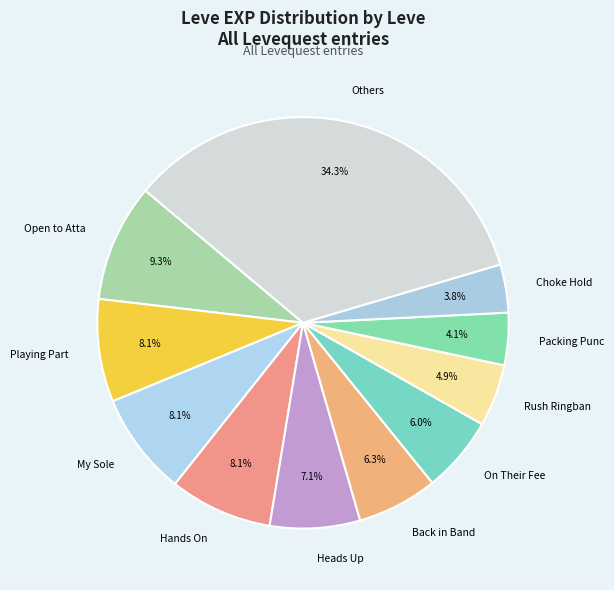

Does any single category account for the majority?

No